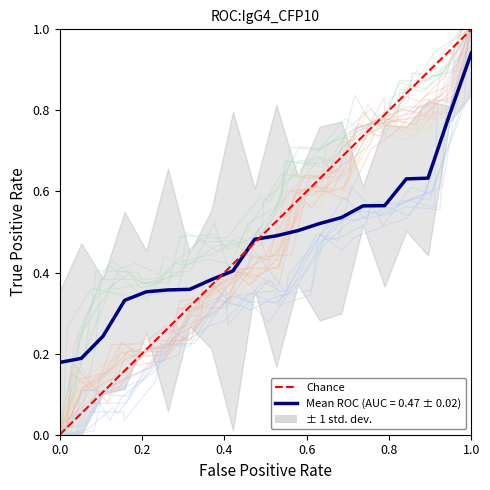

The chart shows a value of 0 at 0.0. True or false?

False